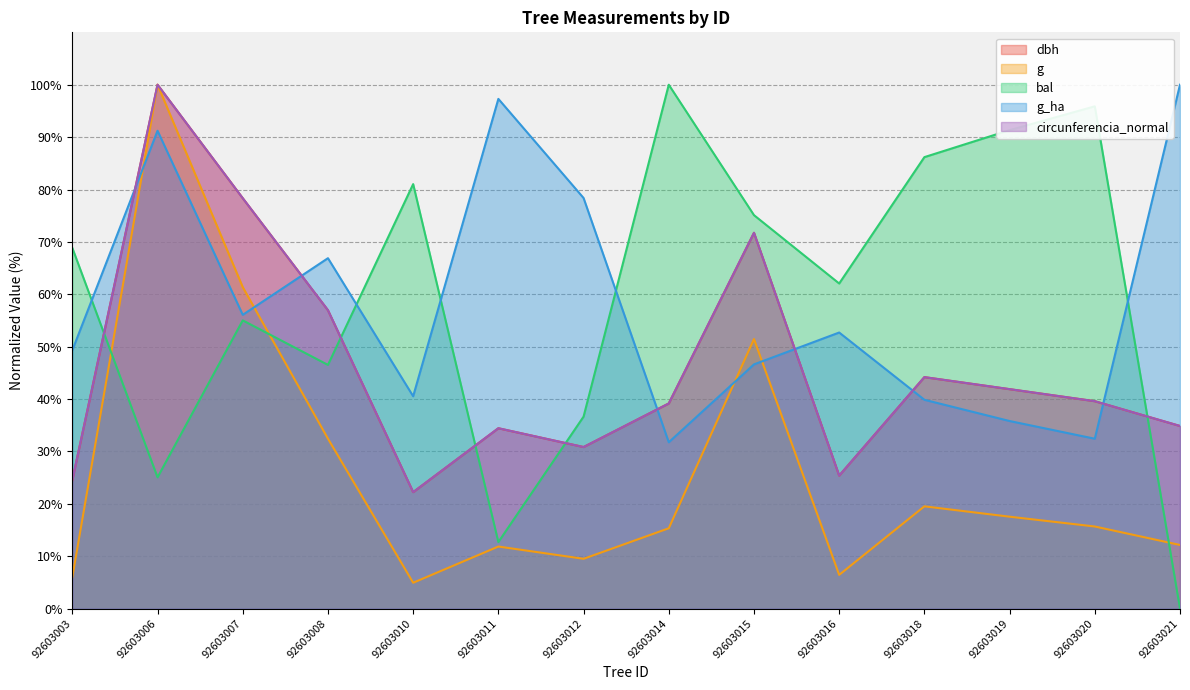

What is the value of the g_ha point at the 6th from the left?

97.3